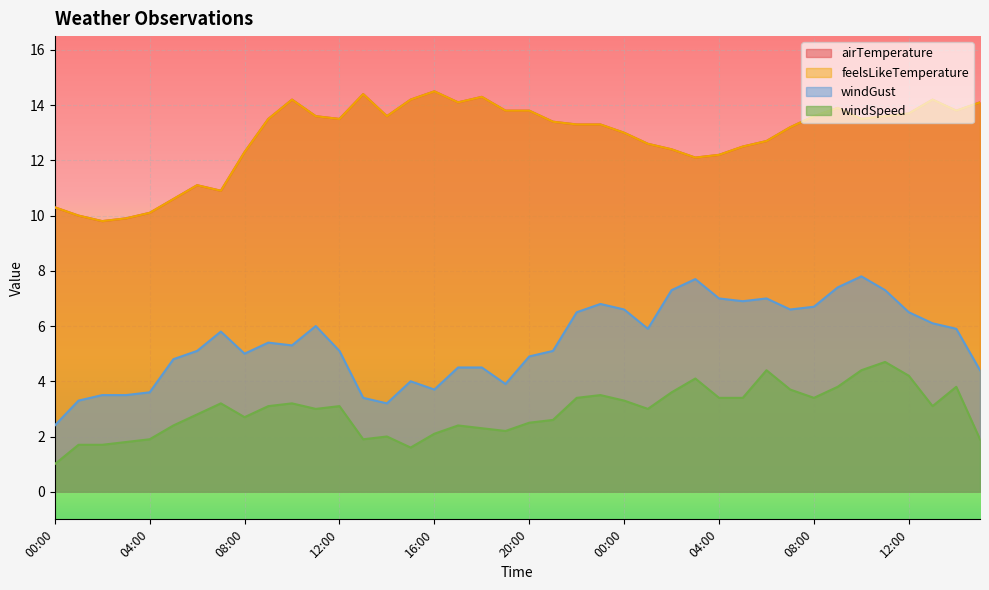

True or false: windGust and airTemperature cross at least once.

False